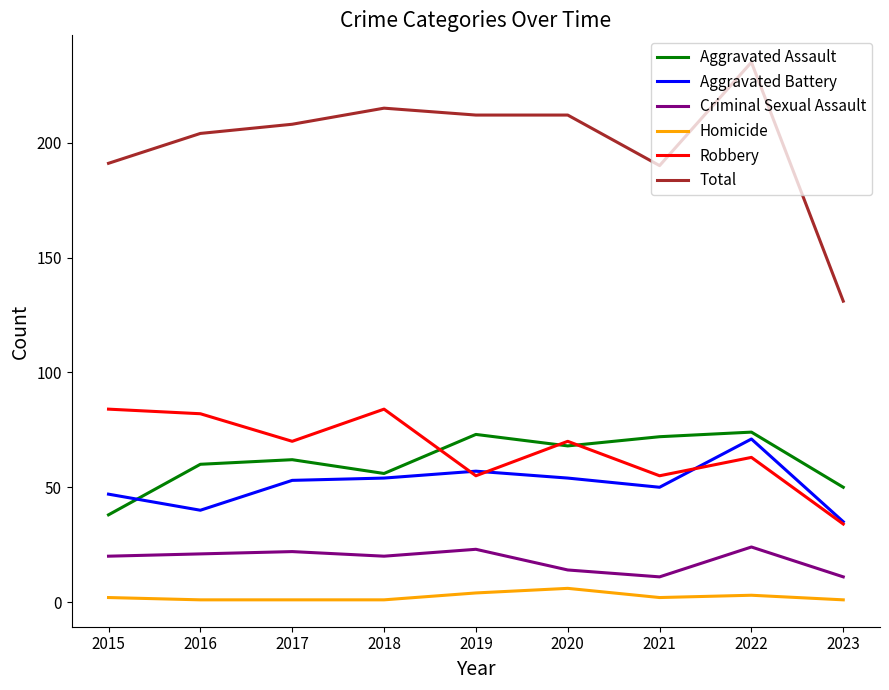

Which series has the widest spread of values?

Total